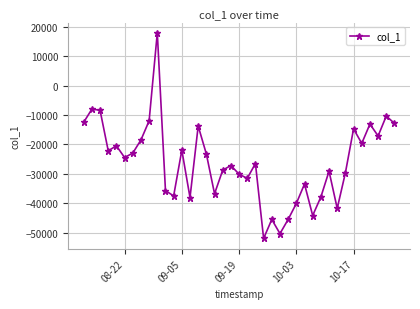

What is the difference between the maximum and minimum values?

69956.6